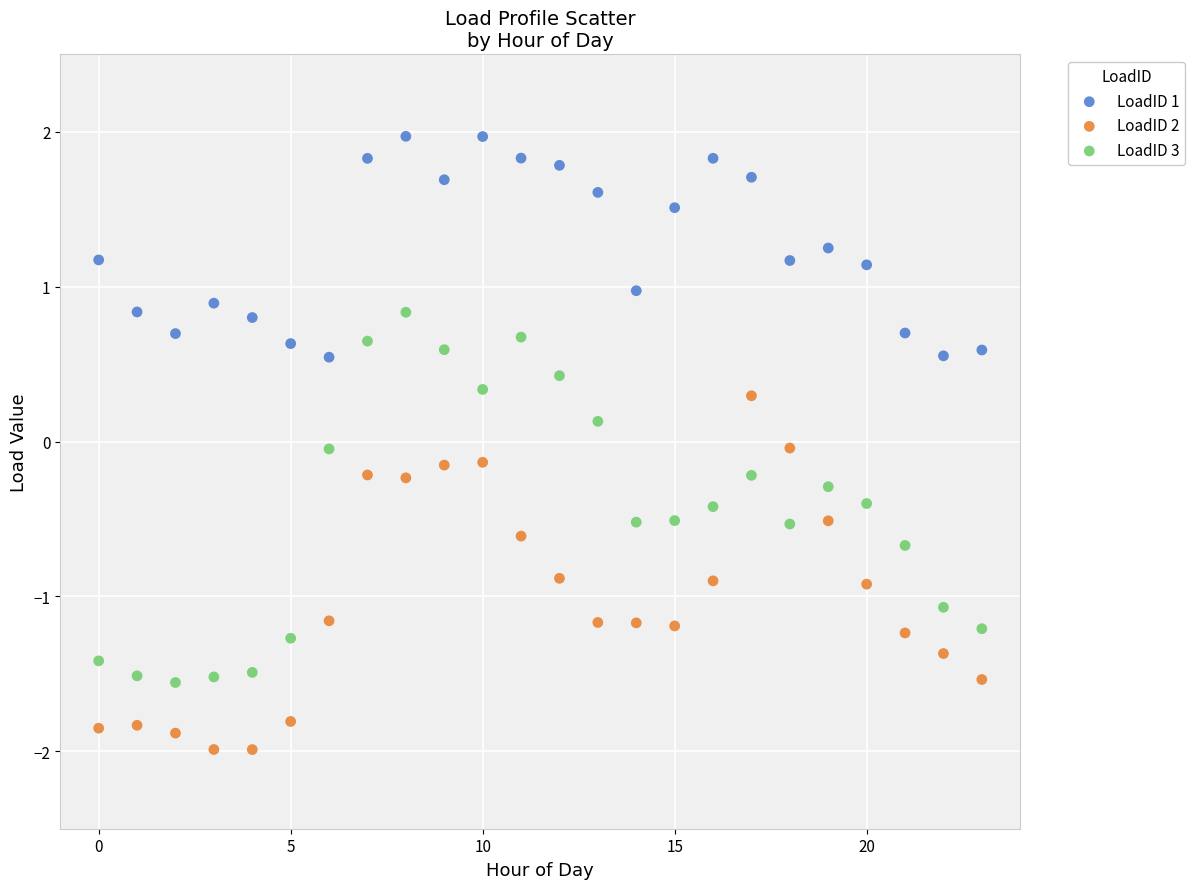

Which series contains the lowest Y value?

LoadID 2